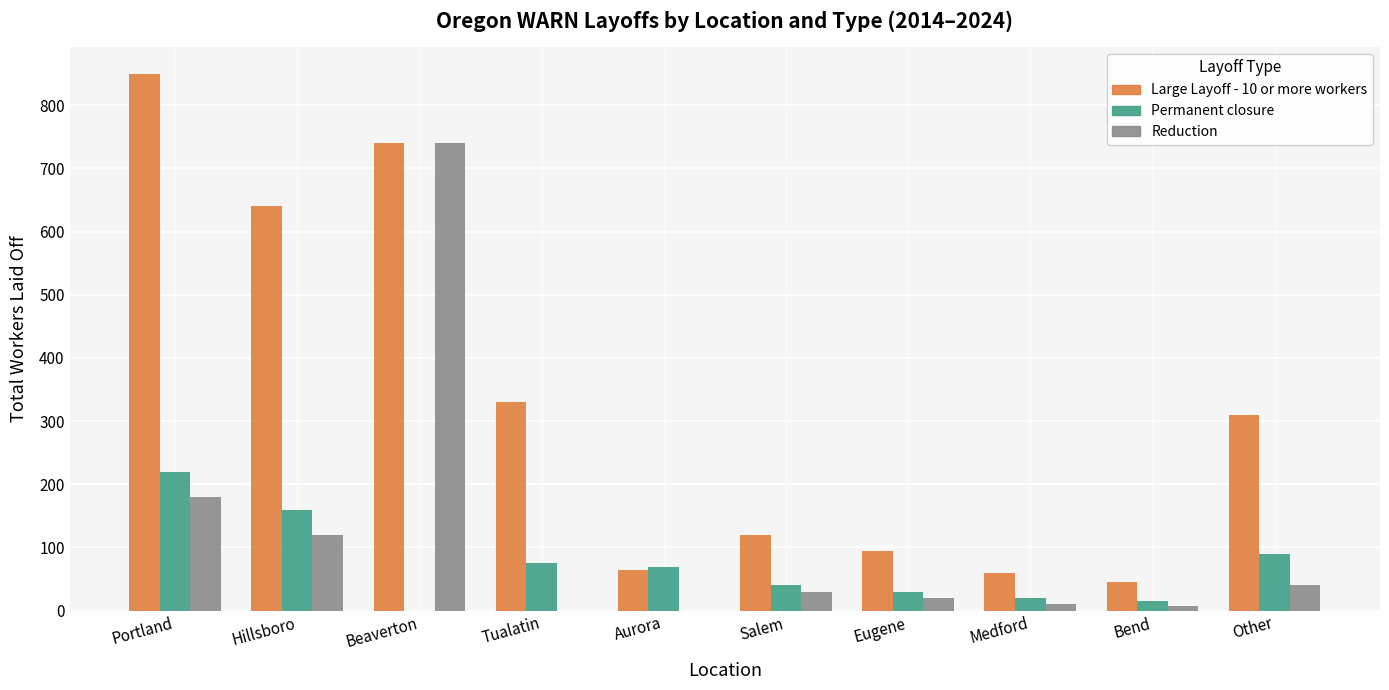

Which series changed the most between Beaverton and Medford?

Reduction